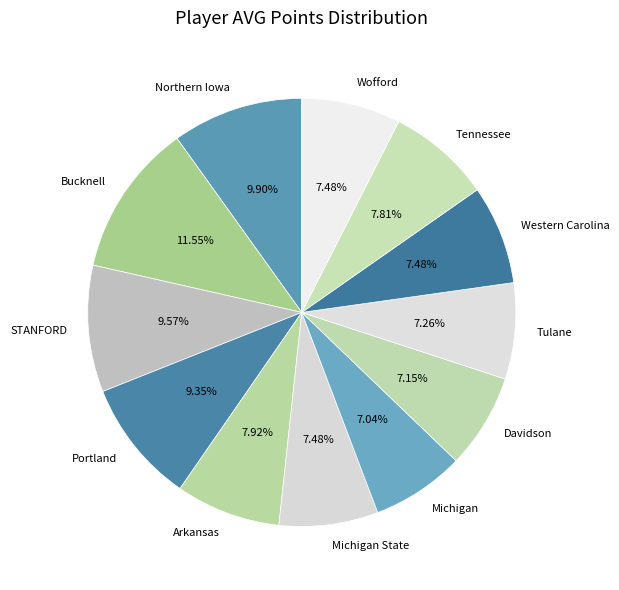

Which has a higher value, Wofford or Portland?

Portland